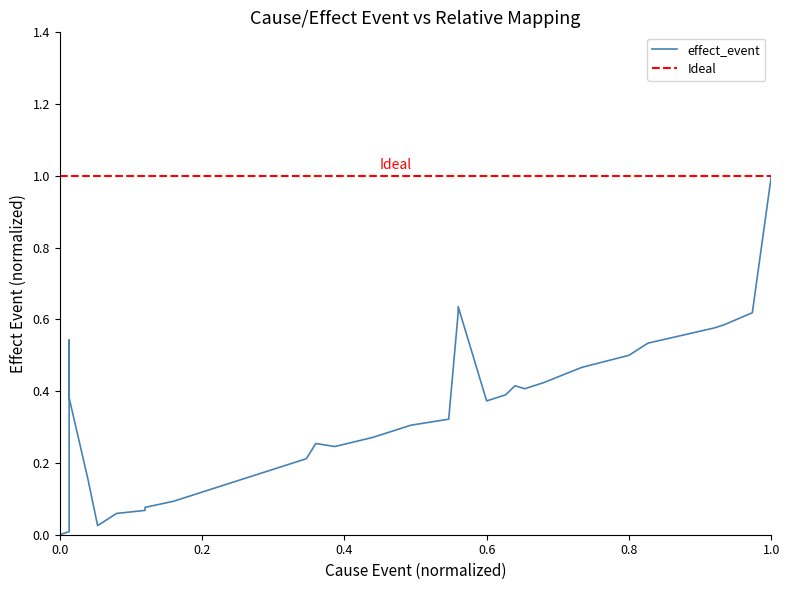

The value at 38 is 0.4. True or false?

False